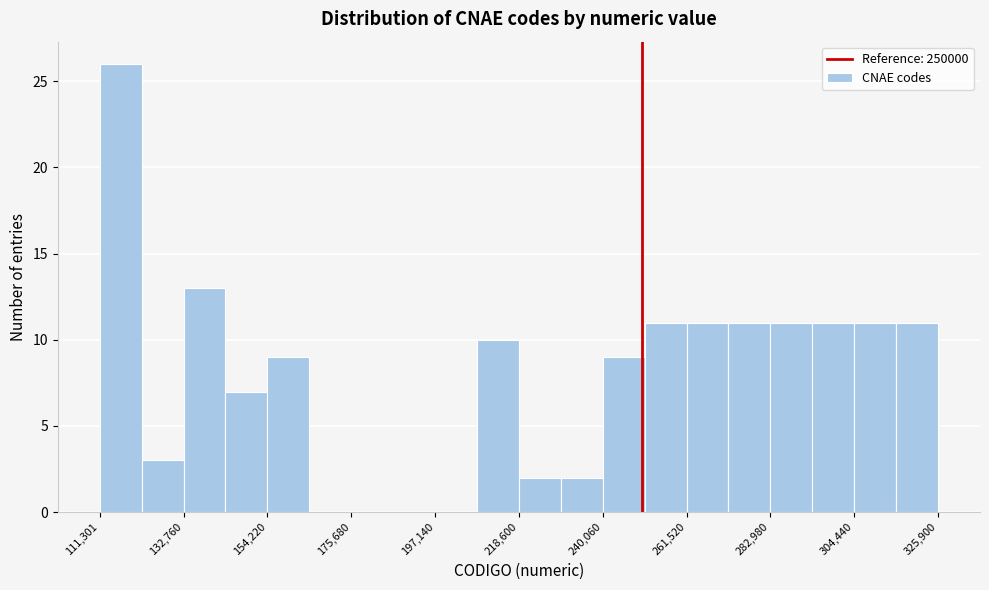

Read against the x-axis, roughly where is the centre of the tallest bar?

115000